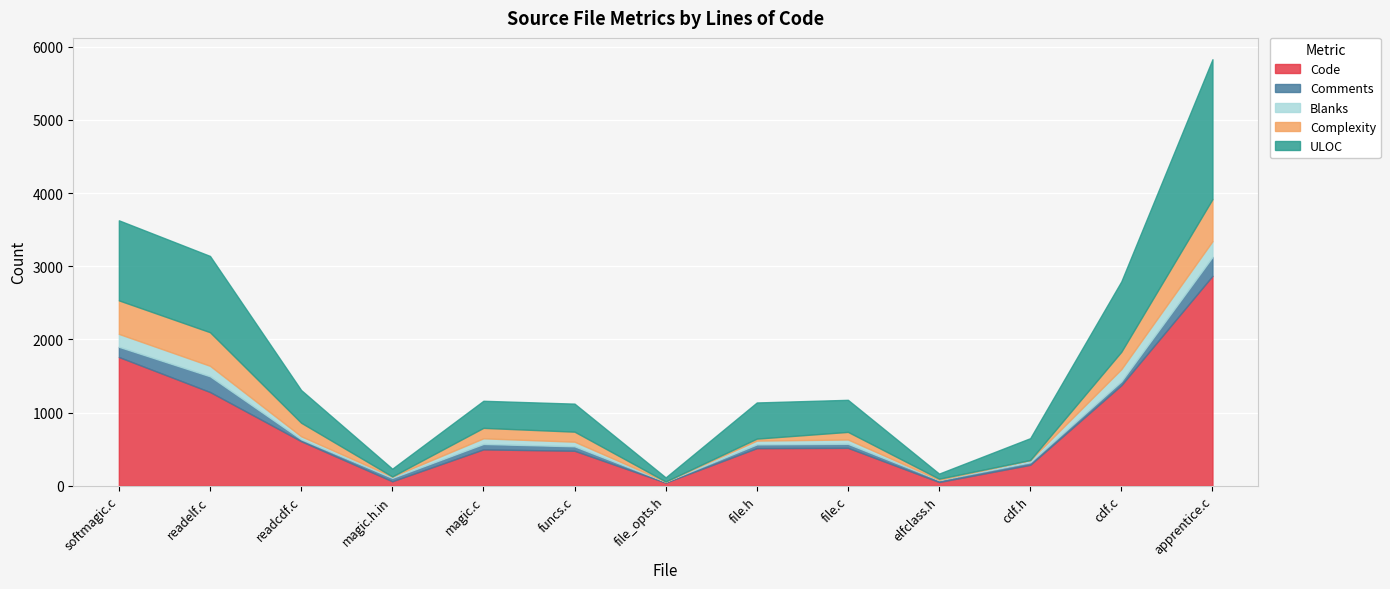

Reading left to right, extract all data points from this chart.

Code: softmagic.c=1760	readelf.c=1282	readcdf.c=610	magic.h.in=62	magic.c=498	funcs.c=479	file_opts.h=44	file.h=515	file.c=519	elfclass.h=52	cdf.h=287	cdf.c=1375	apprentice.c=2869
Comments: softmagic.c=140	readelf.c=215	readcdf.c=26	magic.h.in=46	magic.c=74	funcs.c=61	file_opts.h=13	file.h=51	file.c=55	elfclass.h=27	cdf.h=34	cdf.c=53	apprentice.c=259
Blanks: softmagic.c=176	readelf.c=143	readcdf.c=41	magic.h.in=18	magic.c=77	funcs.c=63	file_opts.h=1	file.h=52	file.c=59	elfclass.h=3	cdf.h=31	cdf.c=166	apprentice.c=215
Complexity: softmagic.c=458	readelf.c=459	readcdf.c=185	magic.h.in=2	magic.c=143	funcs.c=137	file_opts.h=1	file.h=27	file.c=104	elfclass.h=15	cdf.h=0	cdf.c=238	apprentice.c=575
ULOC: softmagic.c=1094	readelf.c=1042	readcdf.c=447	magic.h.in=106	magic.c=370	funcs.c=383	file_opts.h=56	file.h=494	file.c=438	elfclass.h=70	cdf.h=299	cdf.c=962	apprentice.c=1911